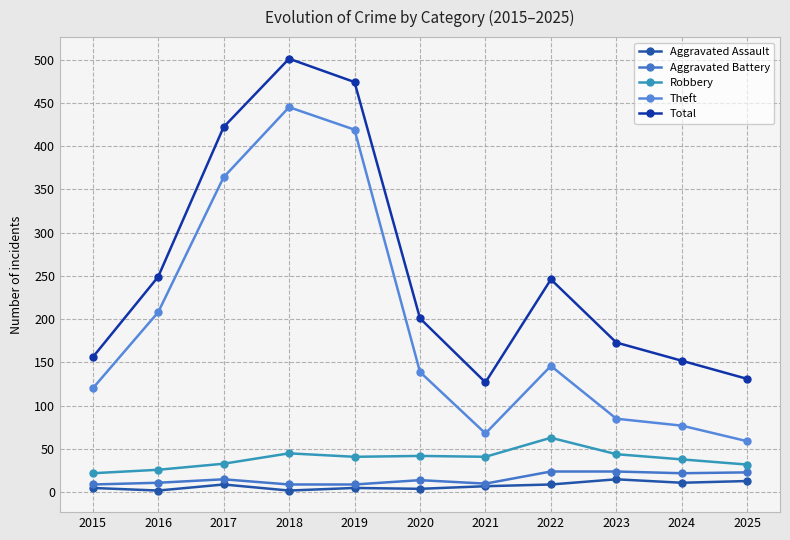

Which label corresponds to the largest value in the chart?

2018